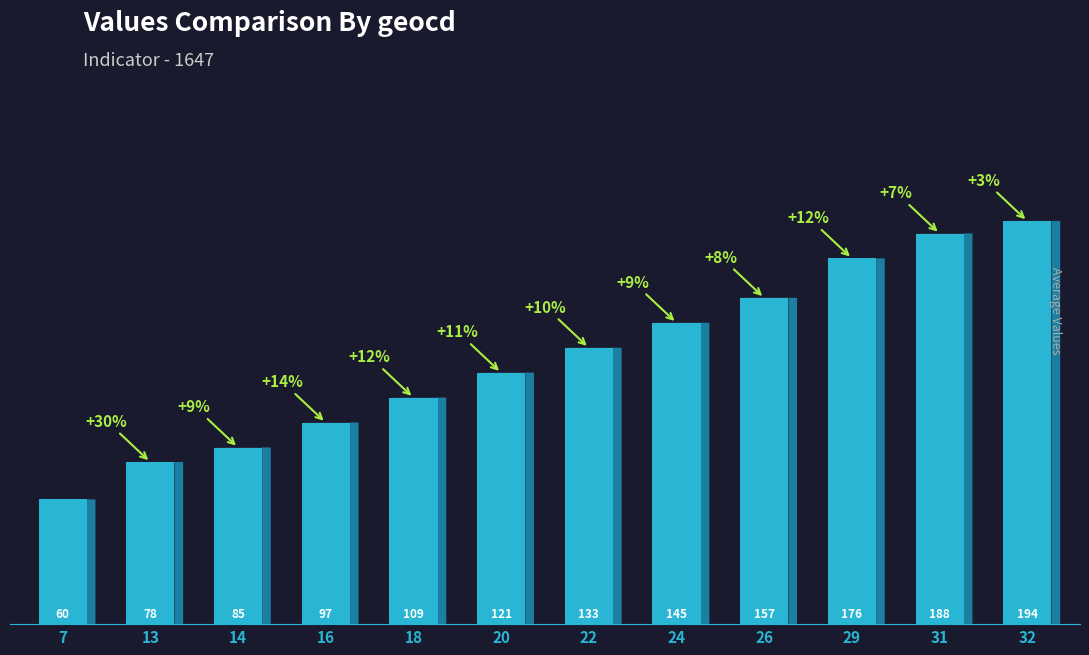

What is the maximum value shown in the chart?

194